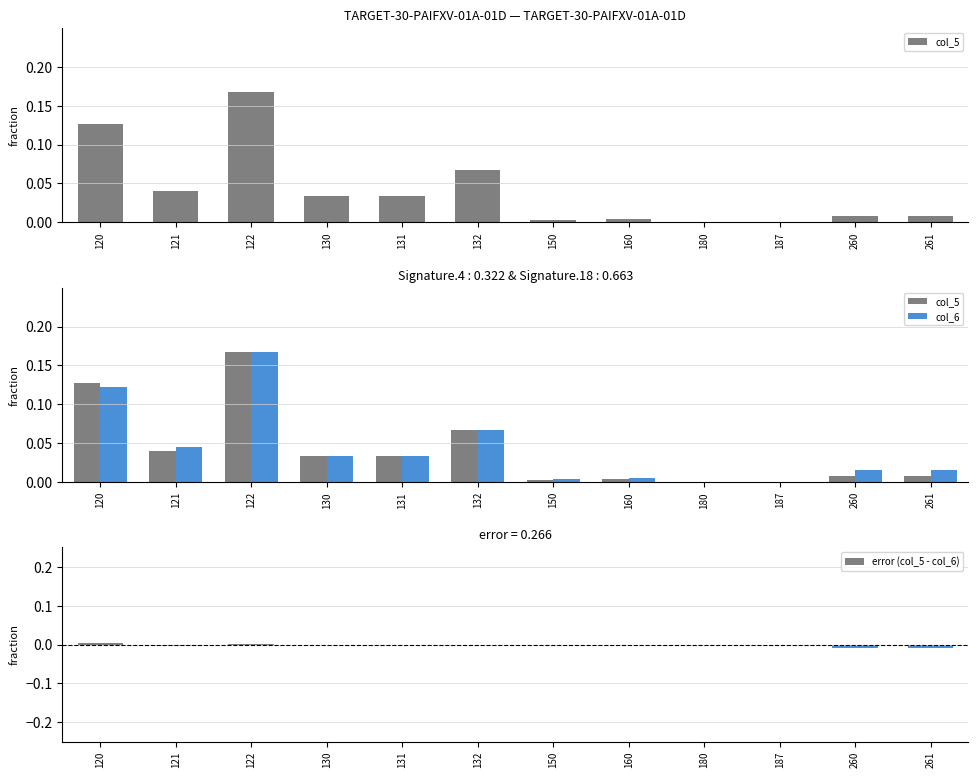

The value of col_5 at 121 is 0.0. True or false?

True